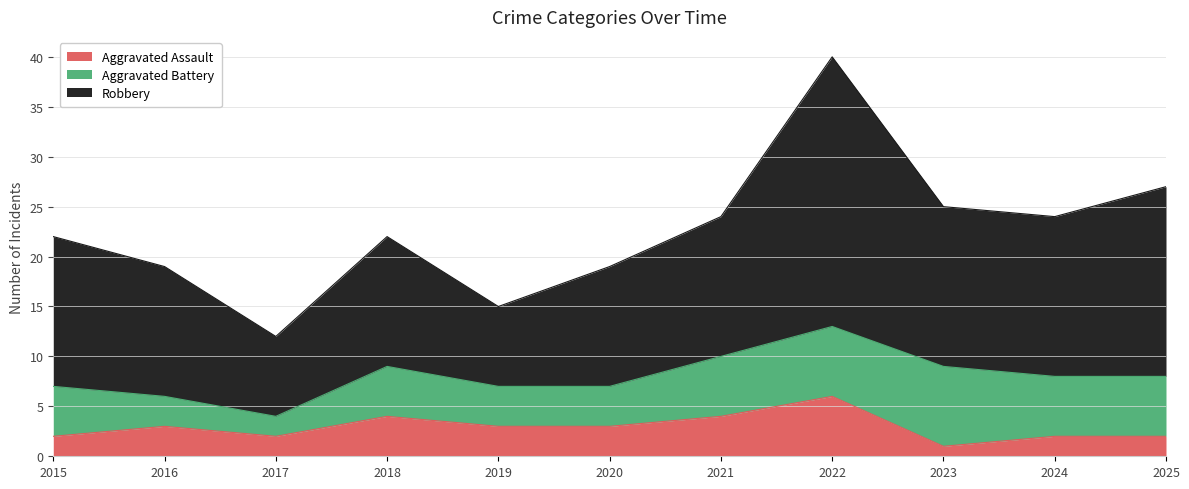

What is the approximate value of Aggravated Assault at 2020?

3